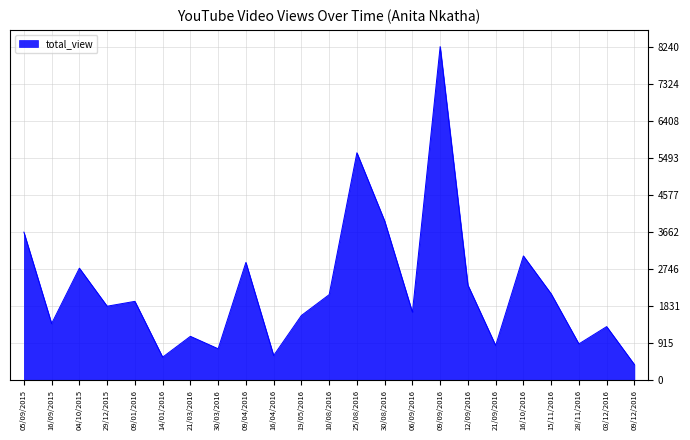

Which category has the lowest value across all series?

09/12/2016